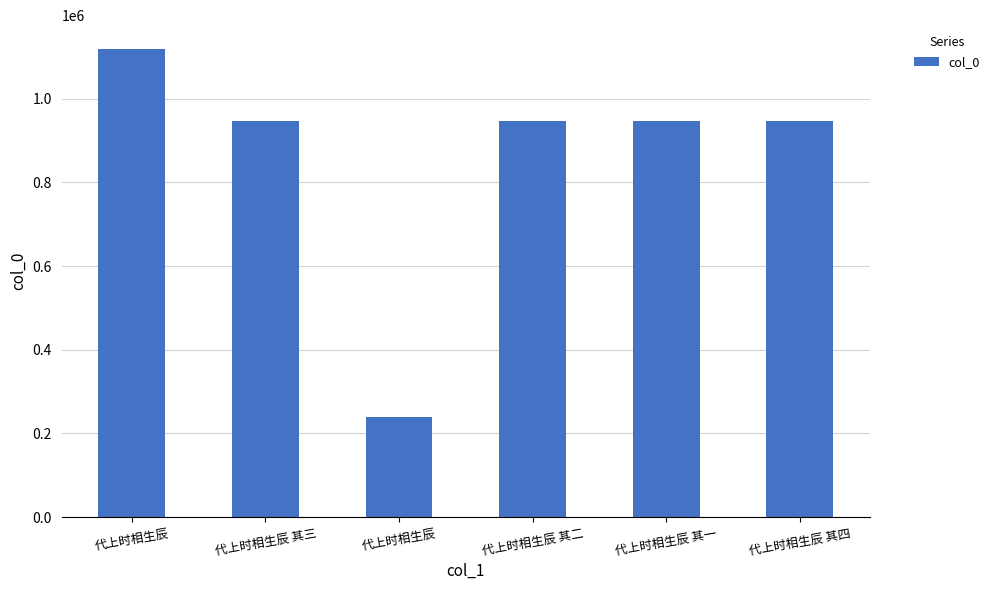

What is the value of the 4th bar from the left?

946530